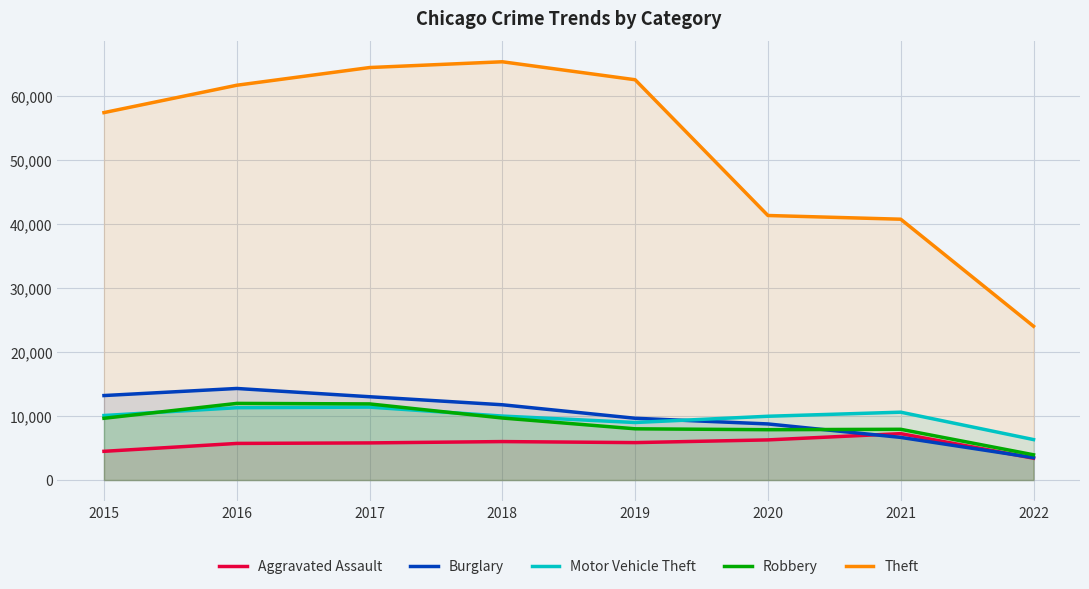

Where do Aggravated Assault and Burglary first cross each other?

2020 and 2021